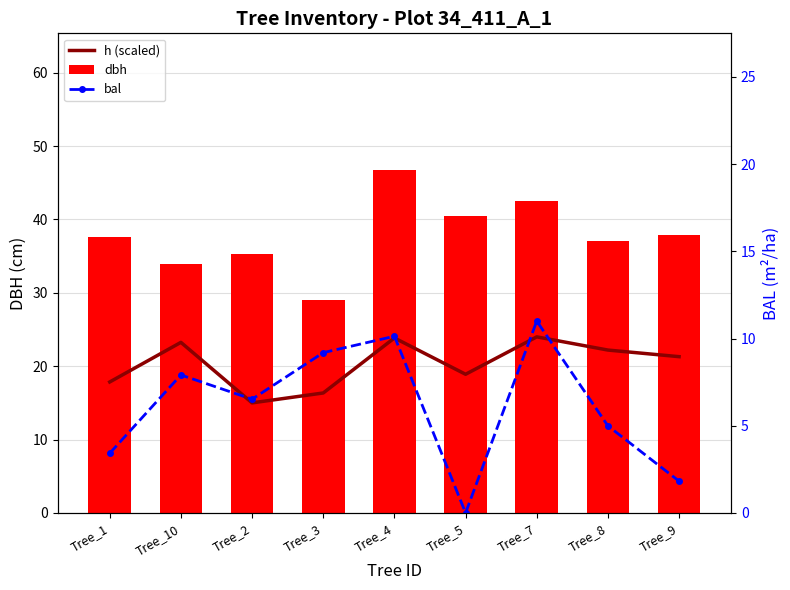

Does the chart contain any negative values?

No